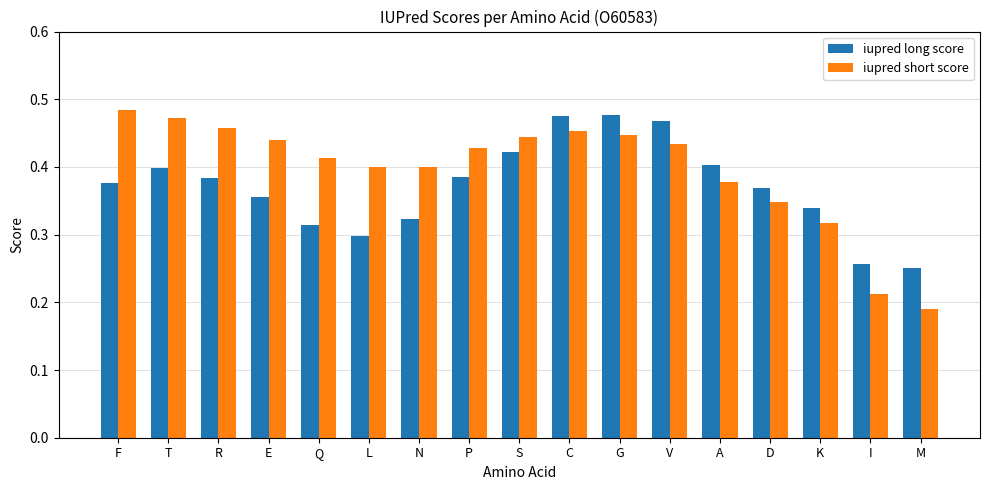

List the series in order of their overall mean, lowest first.

iupred long score, iupred short score